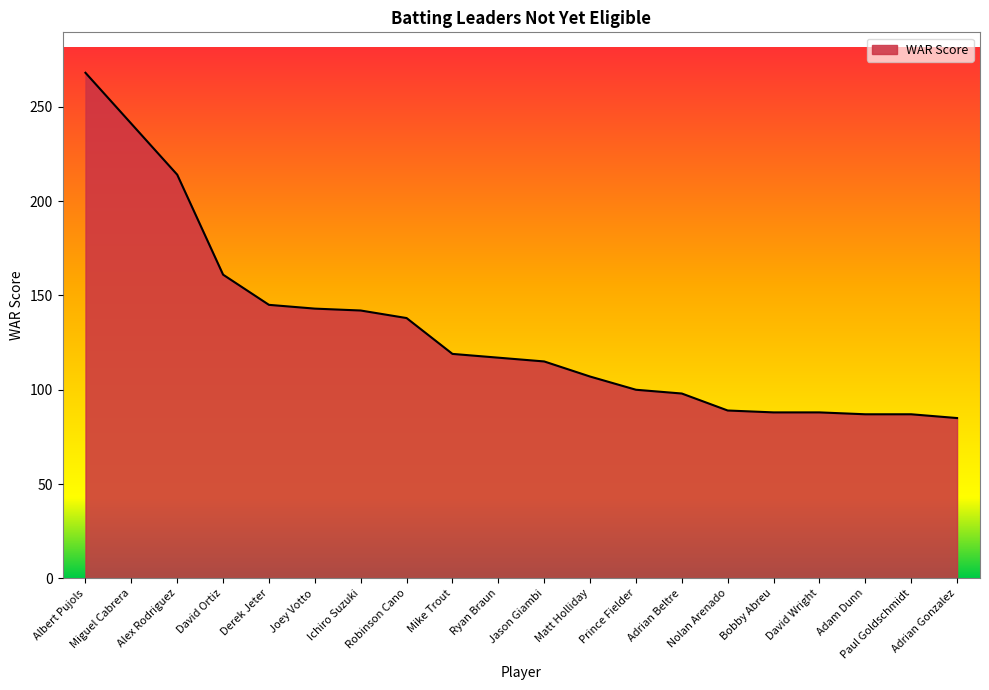

Which label corresponds to the largest value in the chart?

Albert Pujols